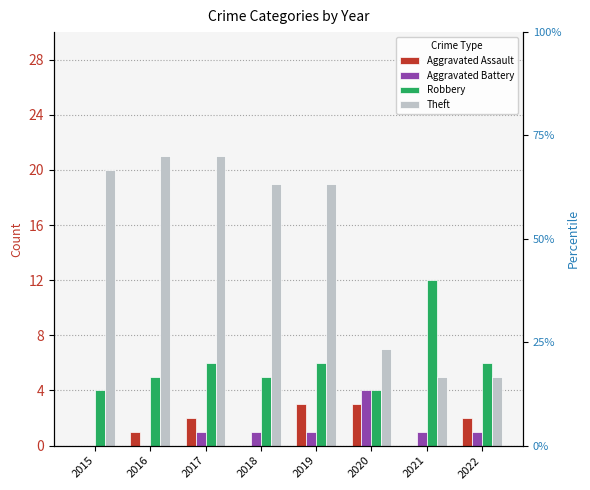

How many bars are there in total?

32